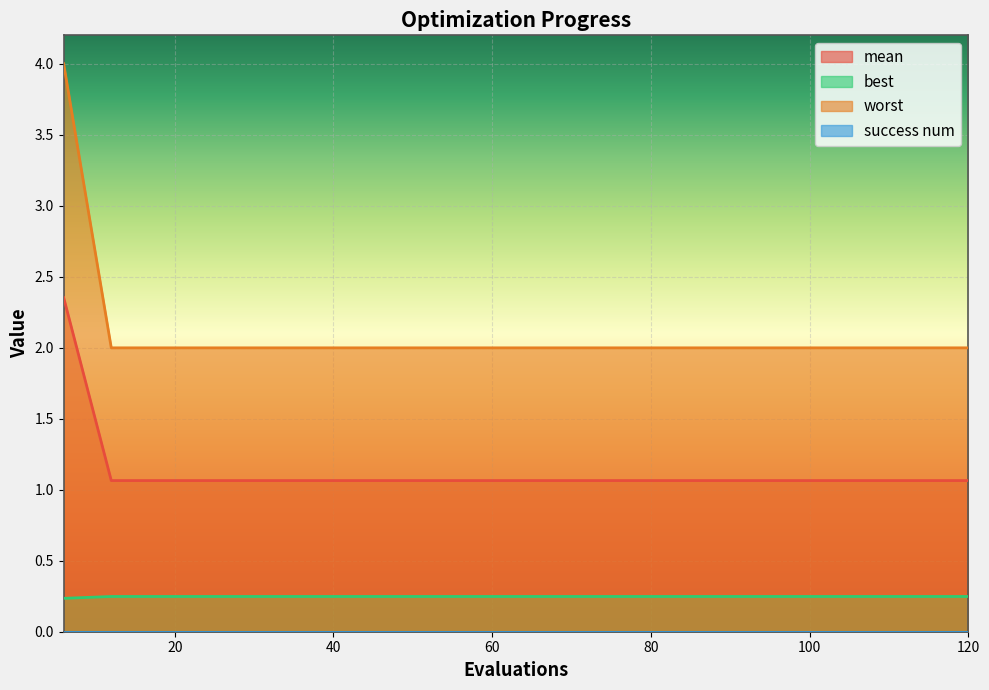

Which series has the largest total across all categories?

worst